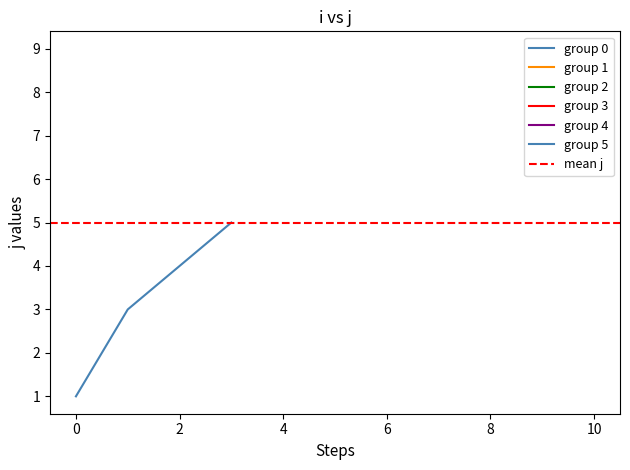

True or false: x and j cross at least once.

False